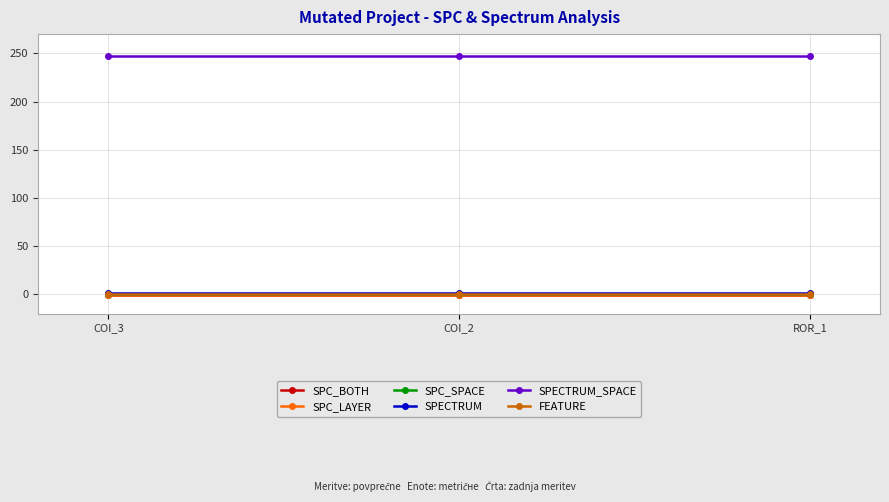

Does the chart have visible grid lines?

Yes